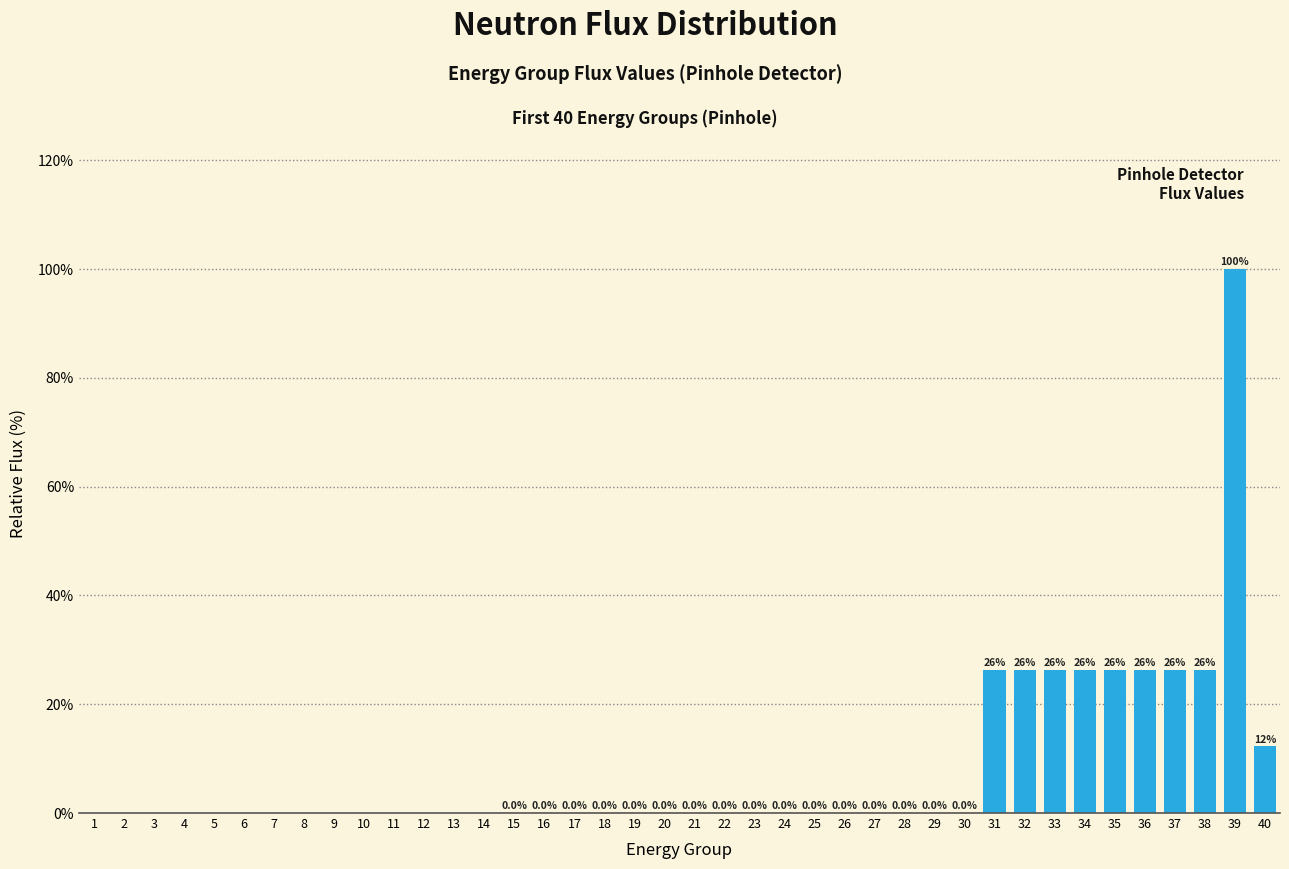

At which category does the chart reach its peak across all series?

39